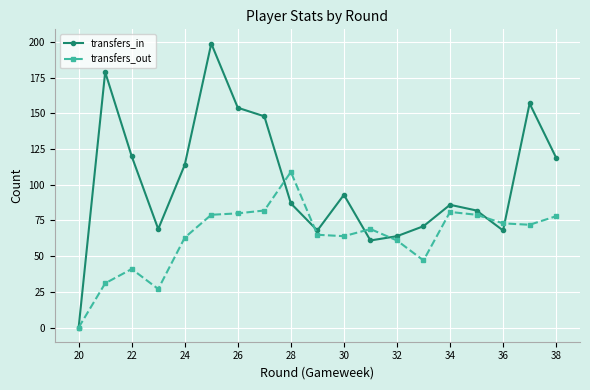

Which series has the largest range (max minus min)?

transfers_in